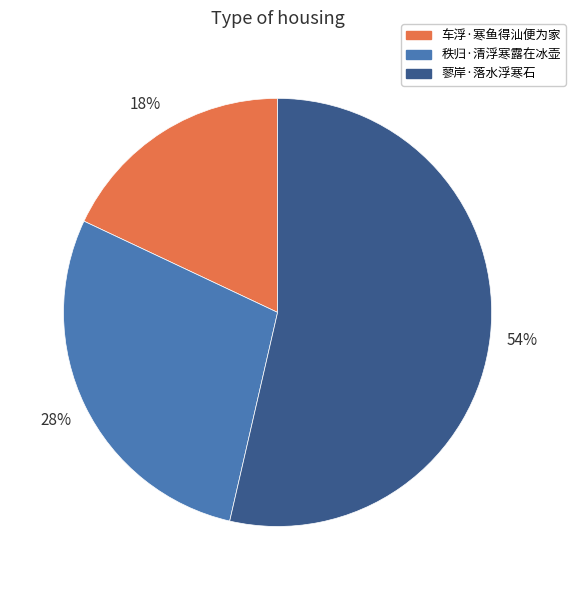

Which slice represents more than half of the pie?

蓼岸·落水浮寒石